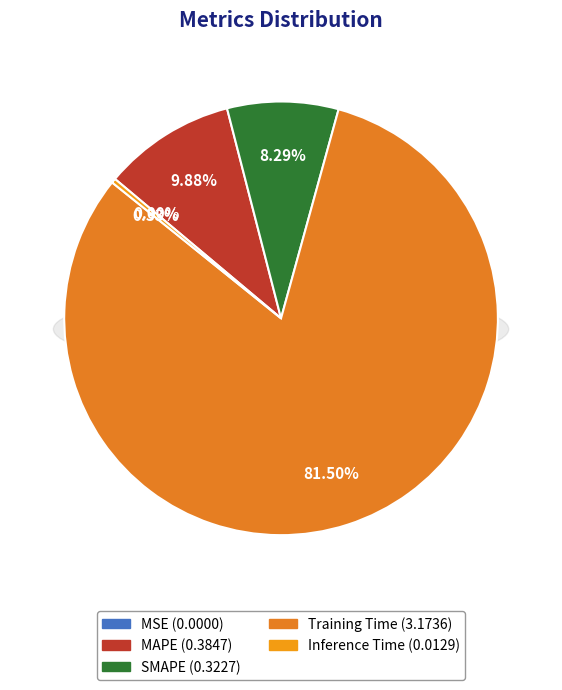

Is it true that SMAPE is 1% of the pie?

False